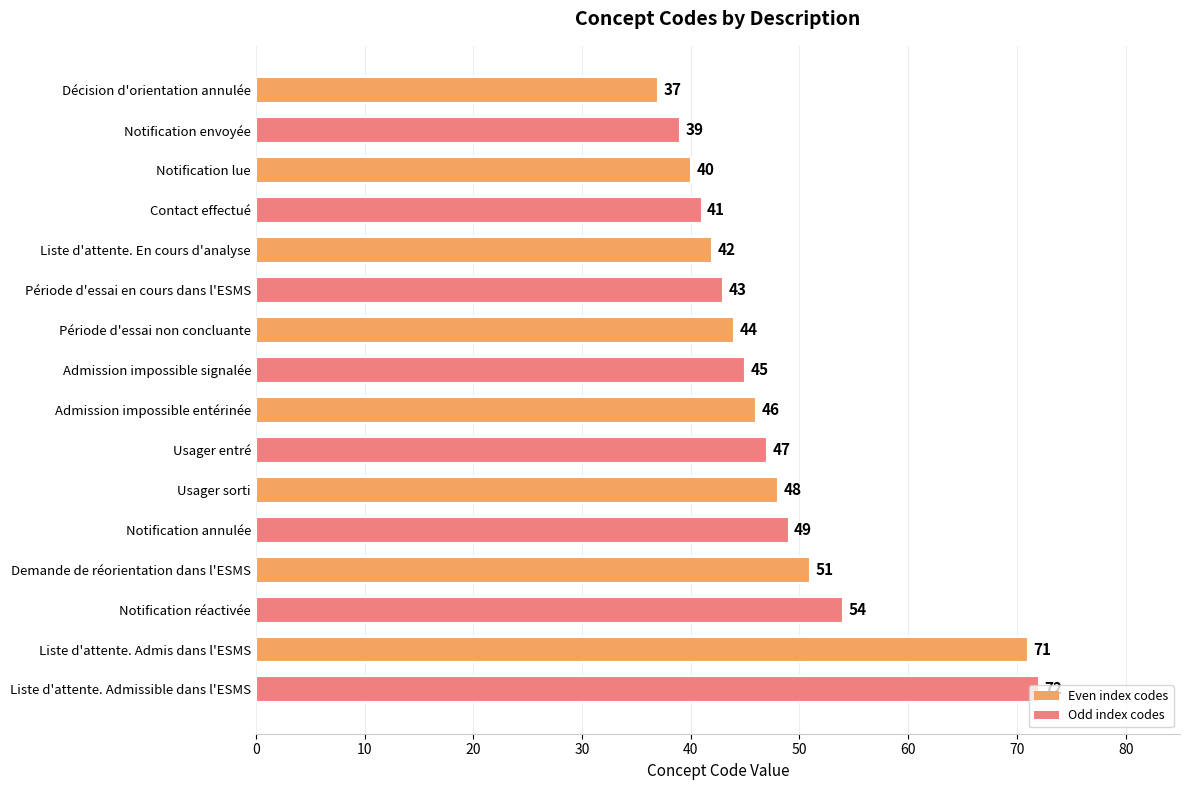

Are the bars grouped side by side (vs. stacked)?

No